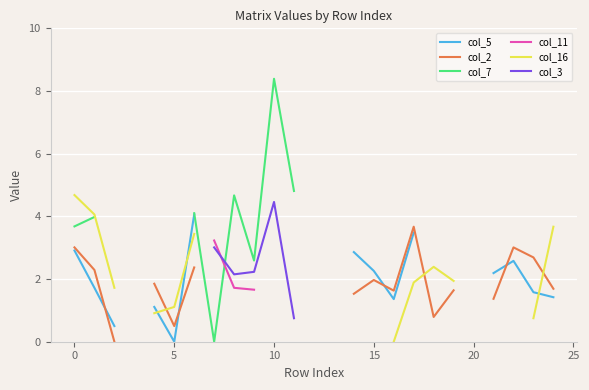

Between 20 and 16, which is larger?

16